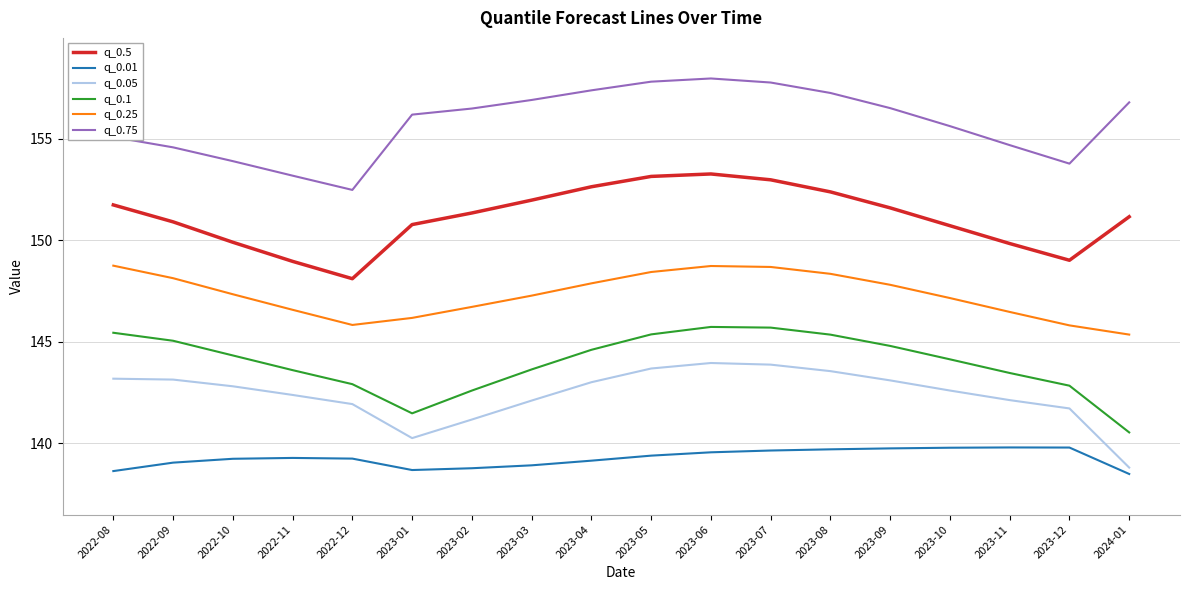

What is the difference between the highest and lowest values at 2022-12?

13.2